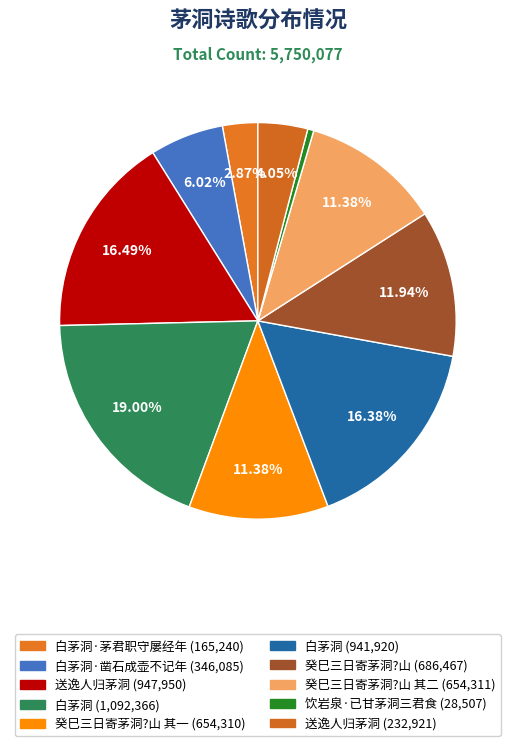

Count the number of slices in the pie.

10